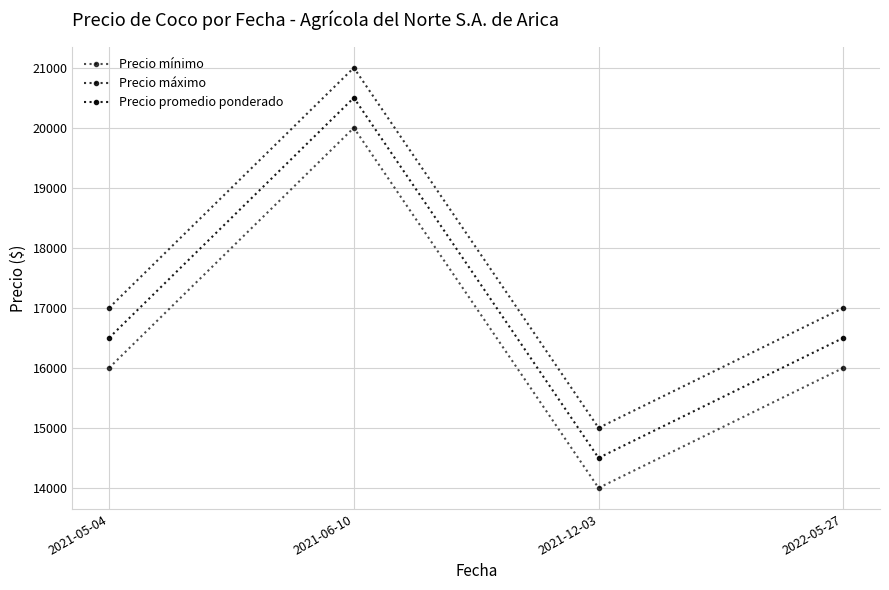

What is the sum of all Precio máximo values?

70000